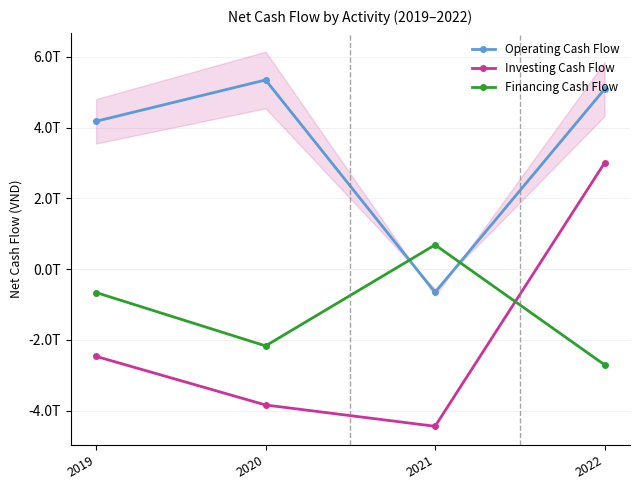

Where does the Operating Cash Flow series first go above 5091763868262?

2020